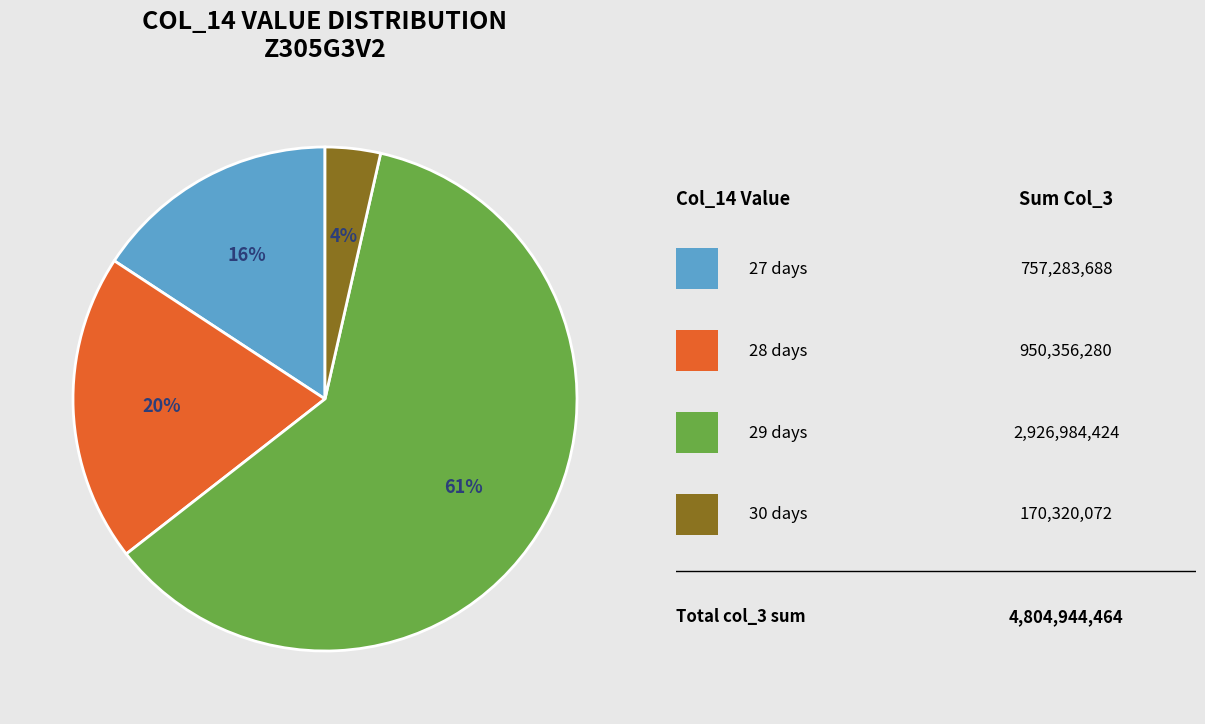

Is there a majority slice in this chart?

Yes